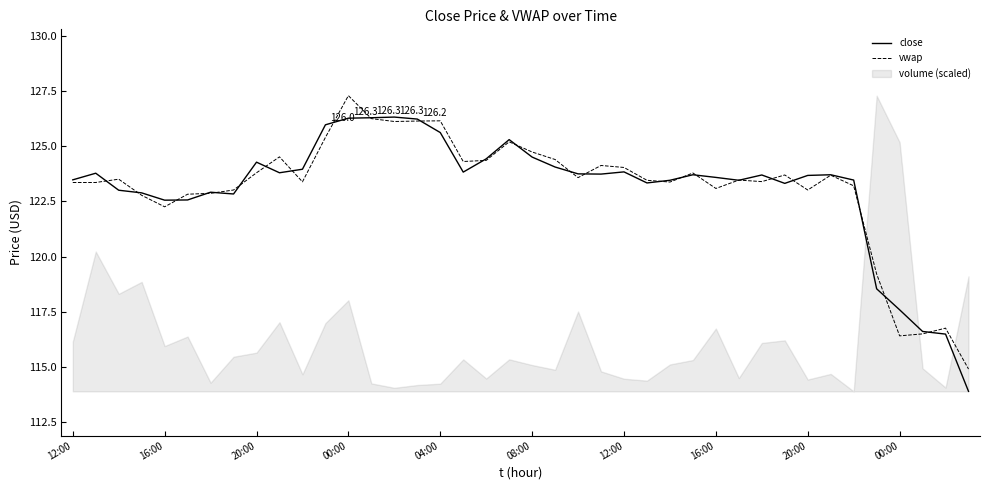

What is the total value across all series at 34?

246.7